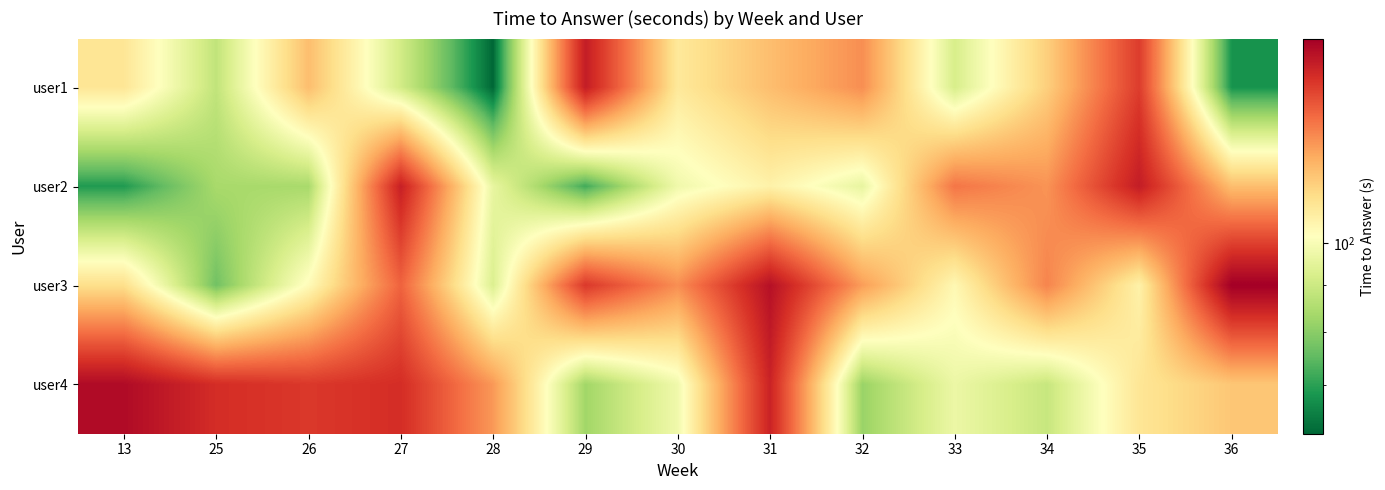

Count the number of categories in the chart.

13